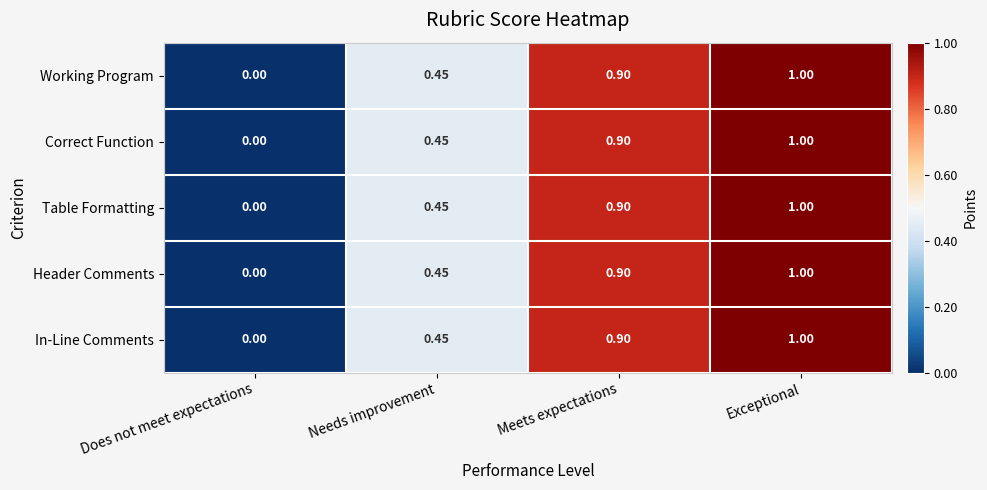

Which category has the highest value in the Correct Function series?

Exceptional